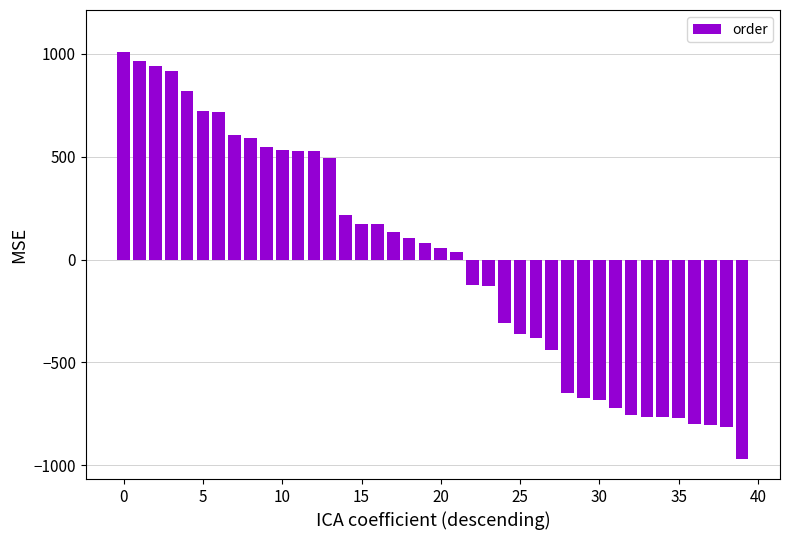

What is the maximum value shown in the chart?

1011.1